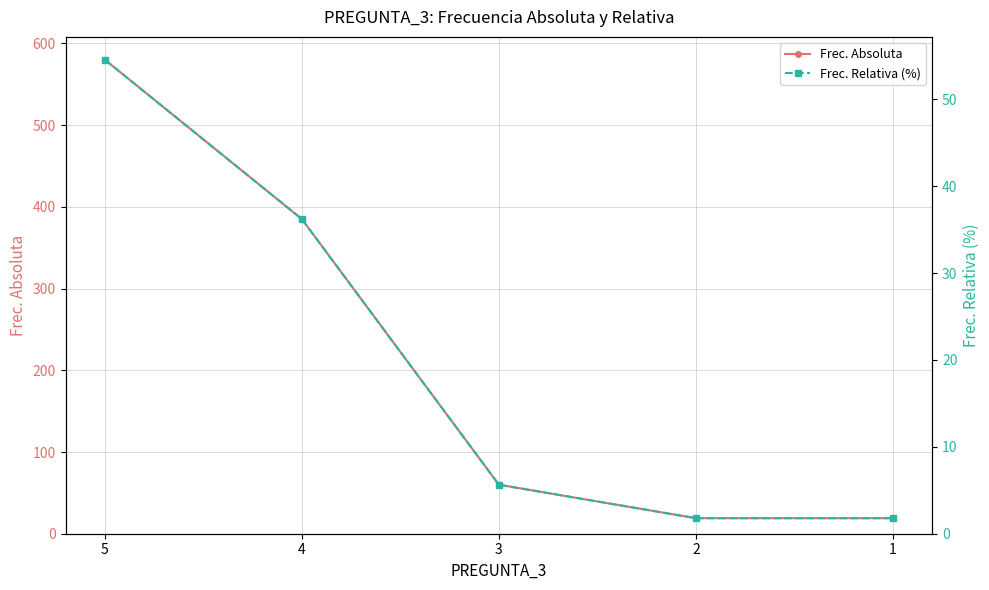

True or false: Frec. Absoluta and Frec. Relativa (%) intersect in this chart.

False